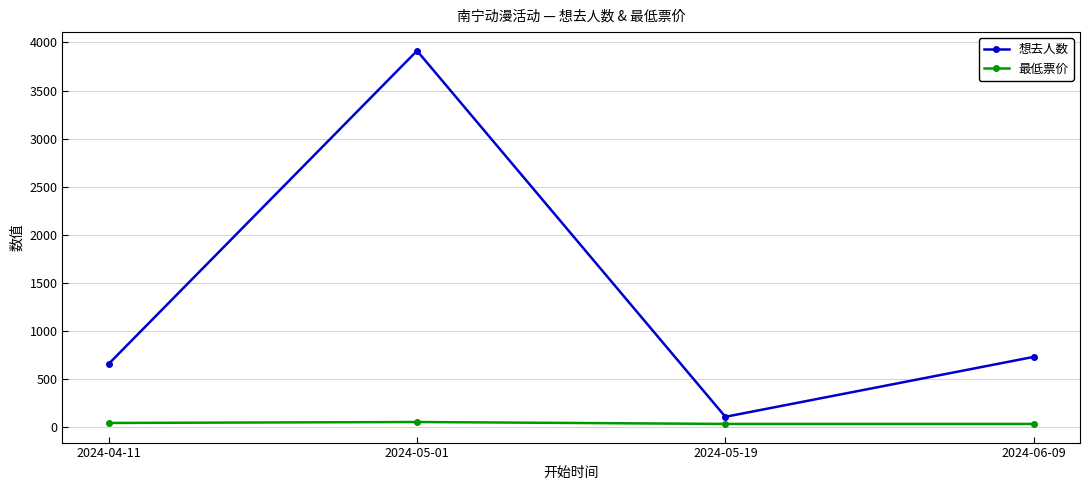

What is the label of the 3rd point from the right?

2024-05-01